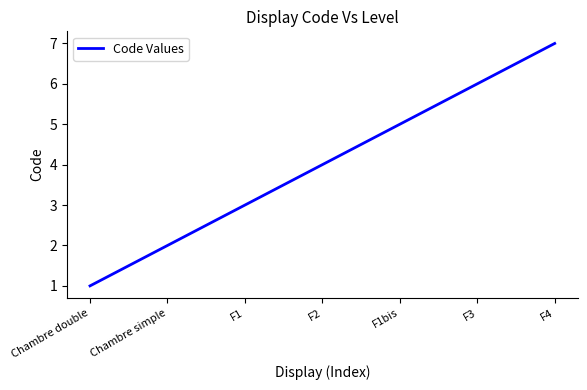

The chart shows a value of 7 at F4. True or false?

True